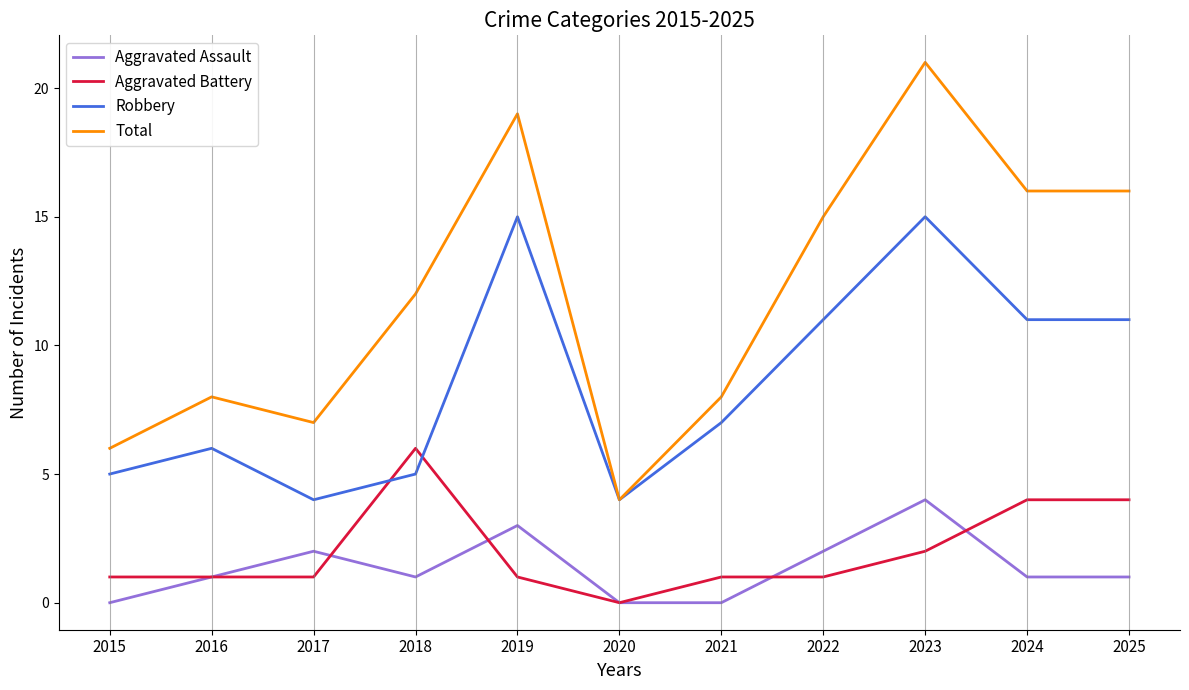

True or false: Aggravated Assault and Total cross at least once.

False